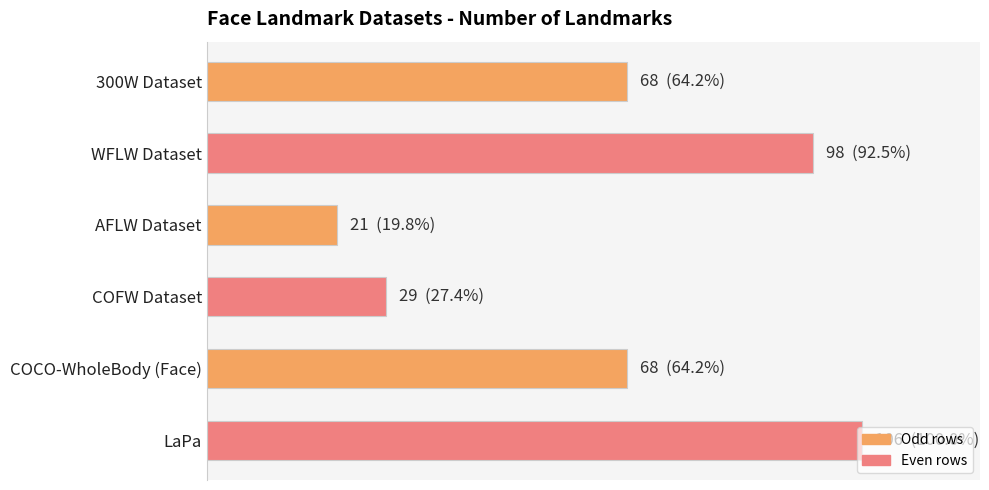

How many data points are above 68?

2